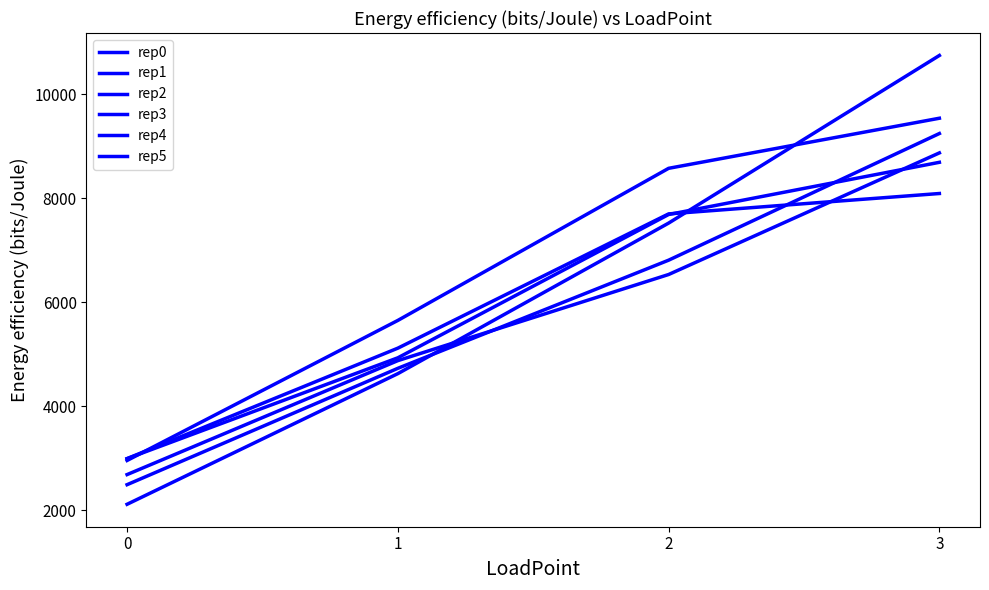

Reading left to right, transcribe all the data shown in this chart.

rep0: 2960.3	5653.3	8578.0	9541.1
rep1: 2494.9	4732.3	6811.5	9247.3
rep2: 2689.0	4880.2	6536.2	8874.6
rep3: 2996.1	5119.9	7701.7	8093.6
rep4: 2117.9	4630.0	7524.7	10748.1
rep5: 2995.4	4934.7	7690.1	8693.5